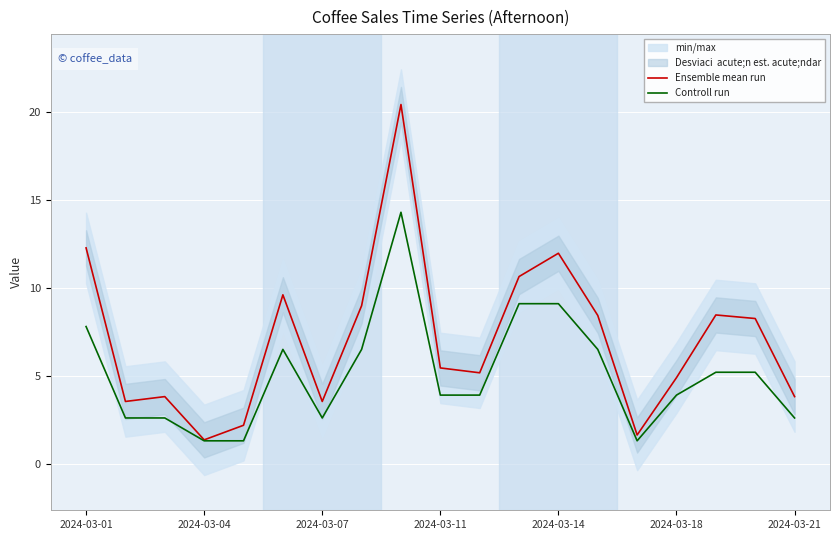

What is the lowest value of the Ensemble mean run series?

1.4